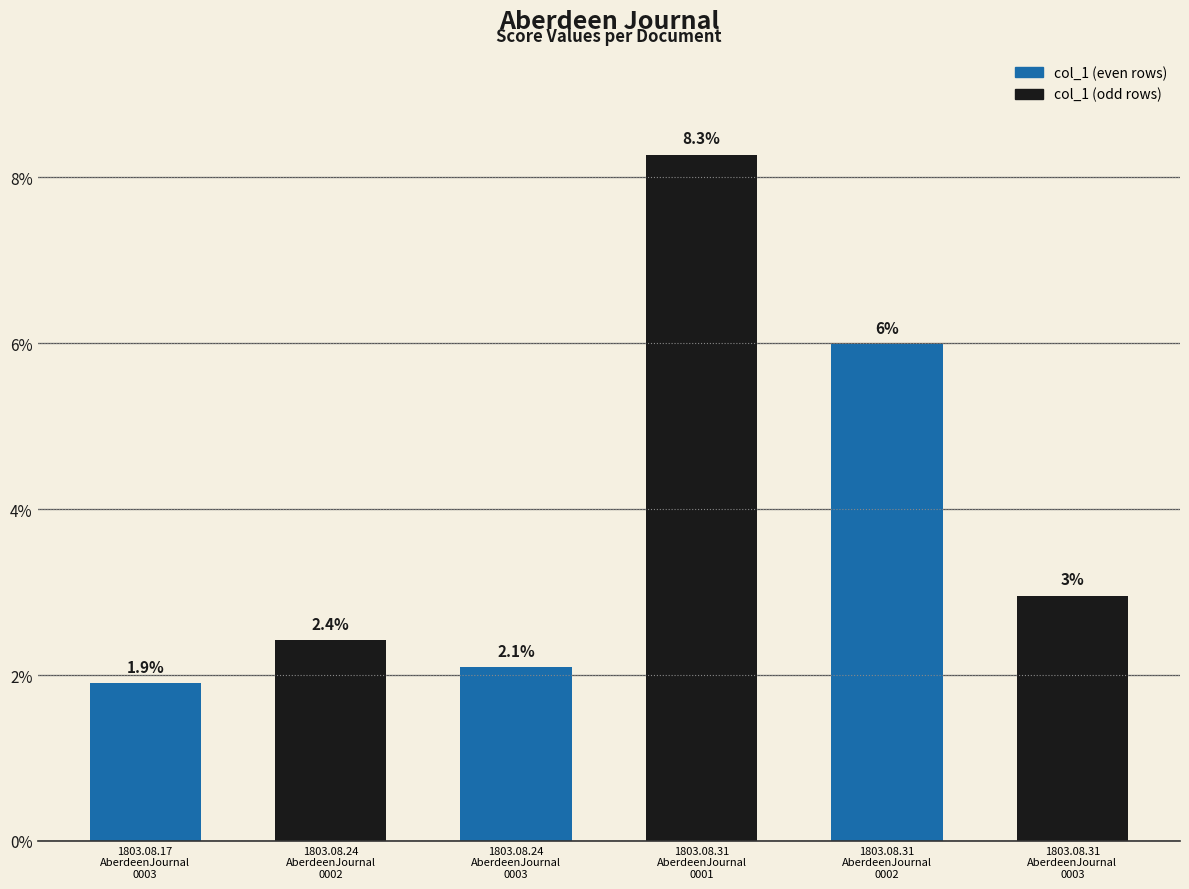

What is the maximum value shown in the chart?

0.1